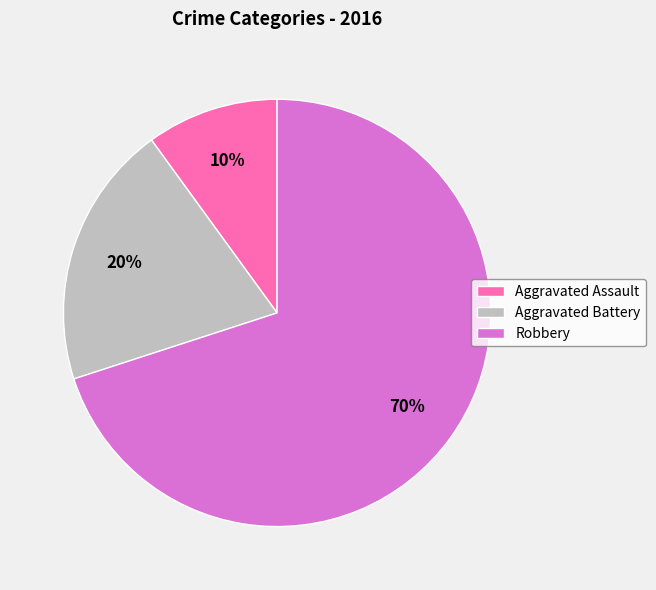

To the nearest percent, what portion does Robbery represent?

70%